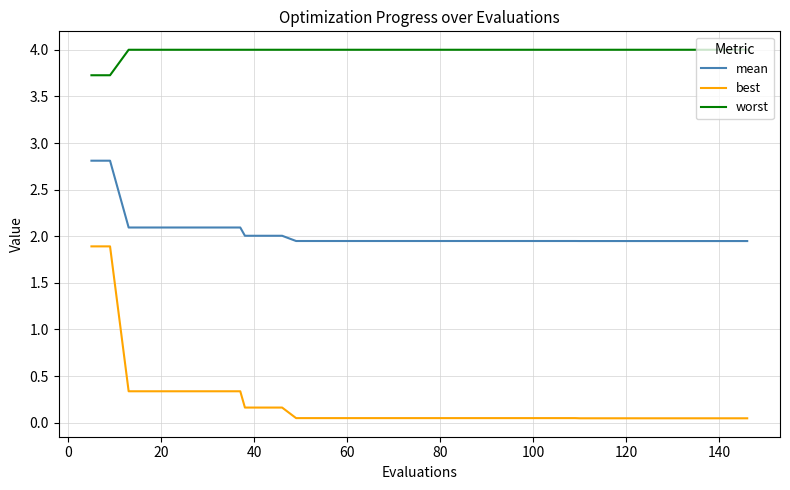

Rank the series by their maximum value, from highest to lowest.

worst, mean, best